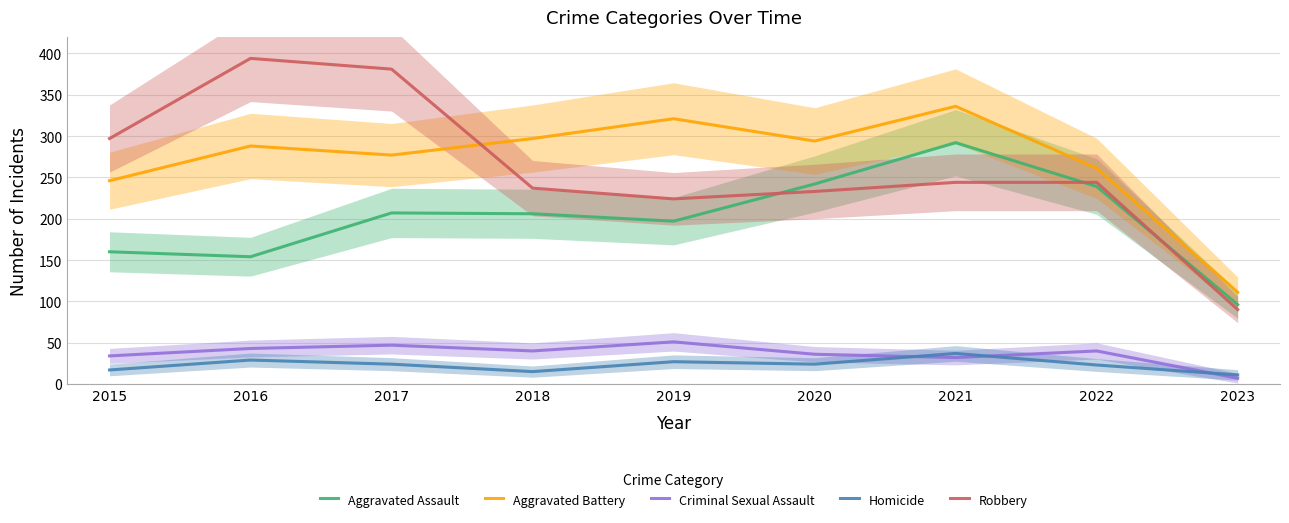

How many values in the Aggravated Battery series exceed 288?

4